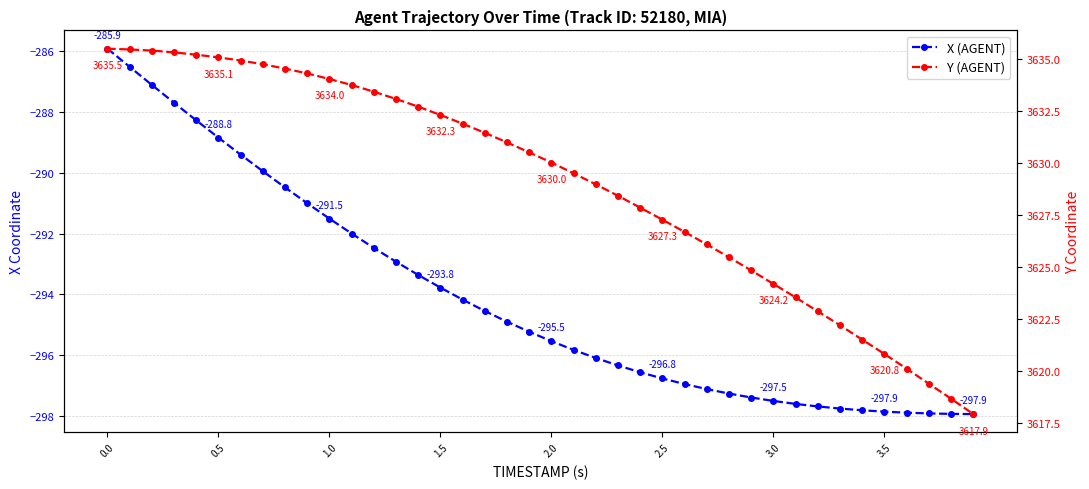

What is the lowest value of the Y (AGENT) series?

3617.9